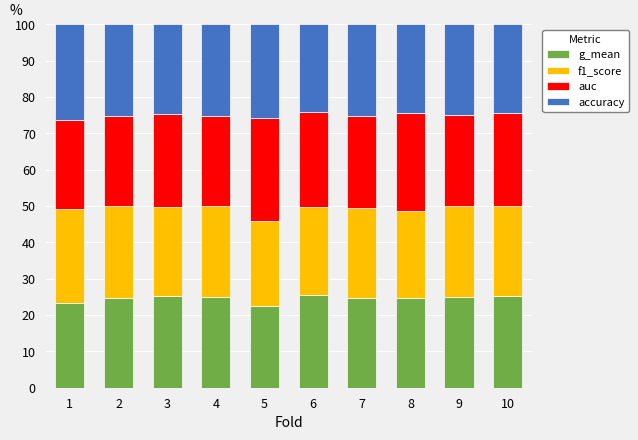

What is the total value across all series at 3?

100.0